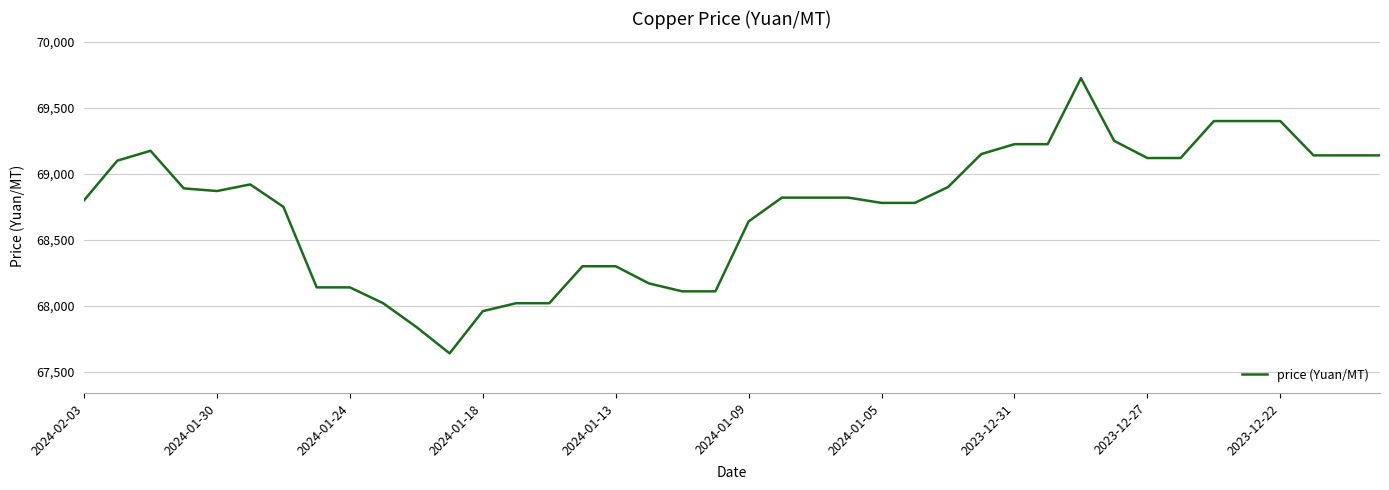

What is the greatest value displayed?

69725